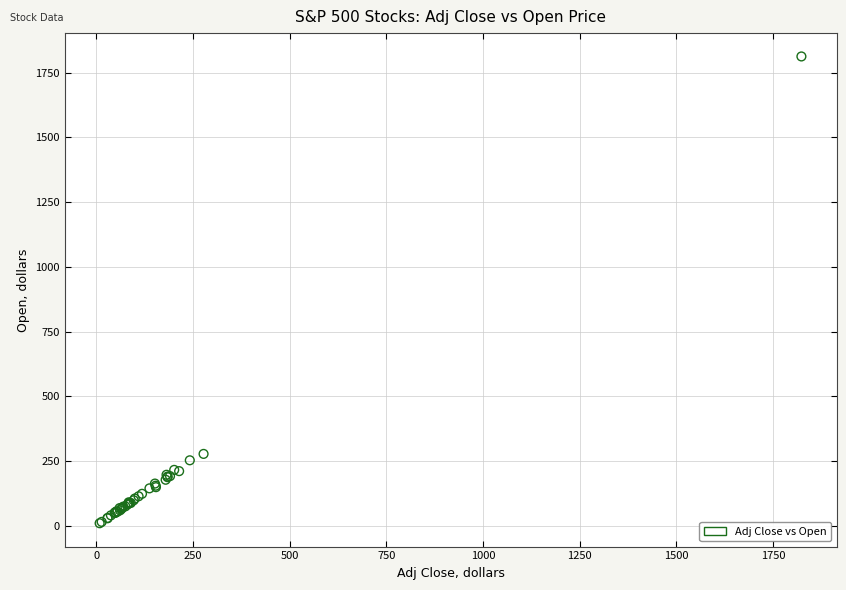

What Y value in the scatter plot is closest to 911?

277.7